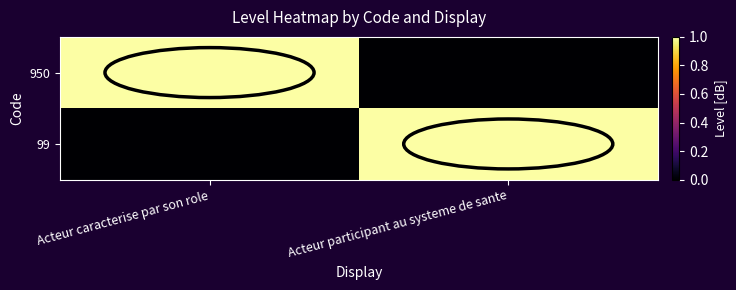

Rank the series at Acteur participant au systeme de sante from lowest to highest value.

950, 99